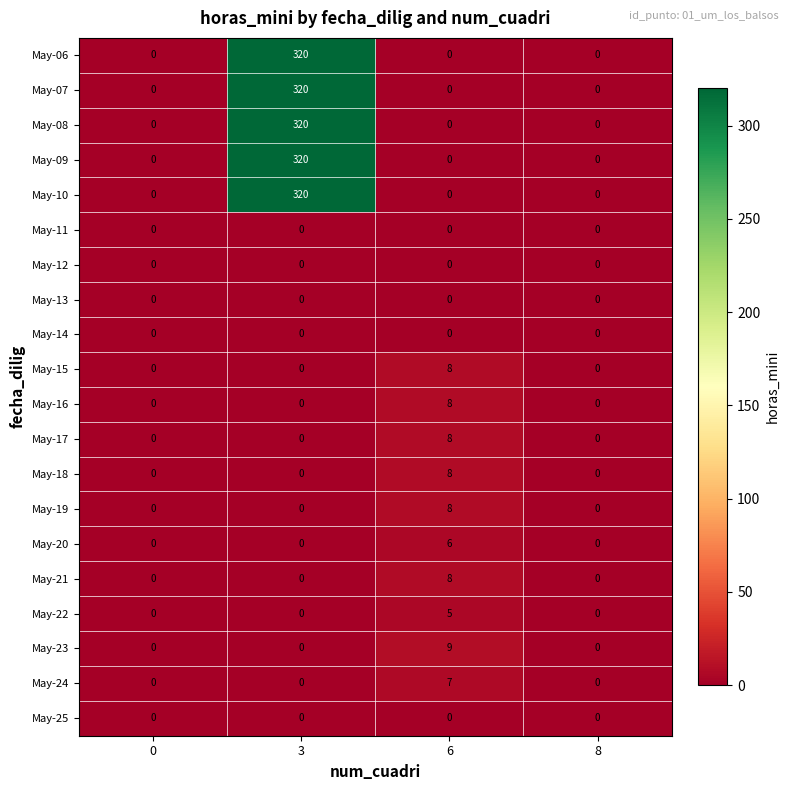

What is the difference between the highest and lowest values at 6?

9